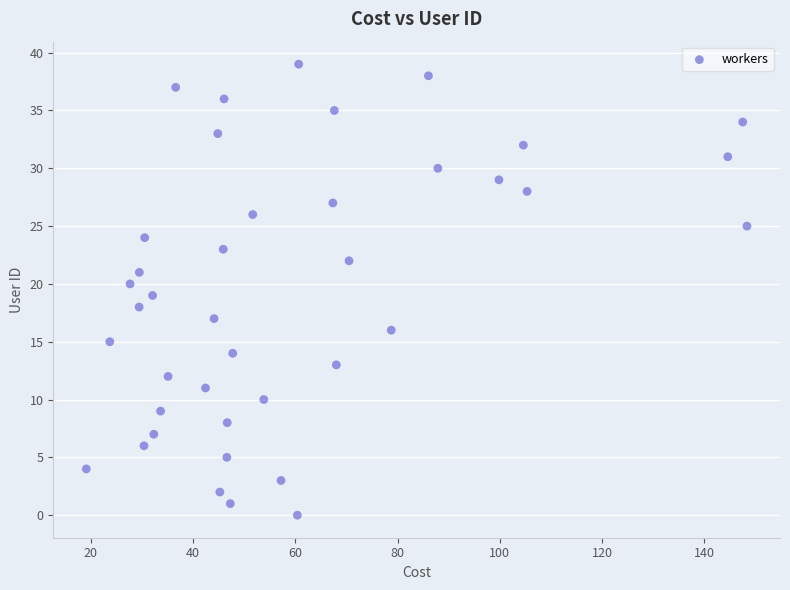

What is the range of Y values (max minus min)?

39